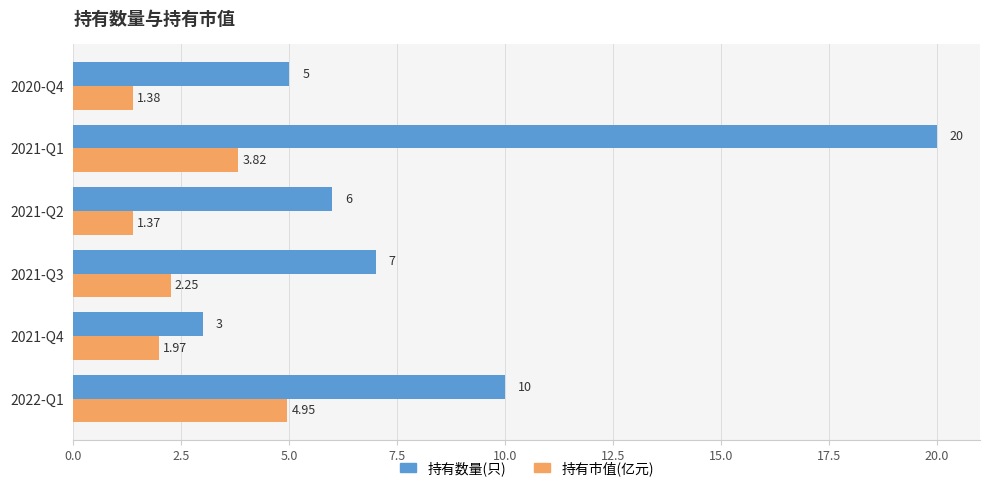

What is the difference between the 持有数量(只) values at 2022-Q1 and 2020-Q4?

5.0